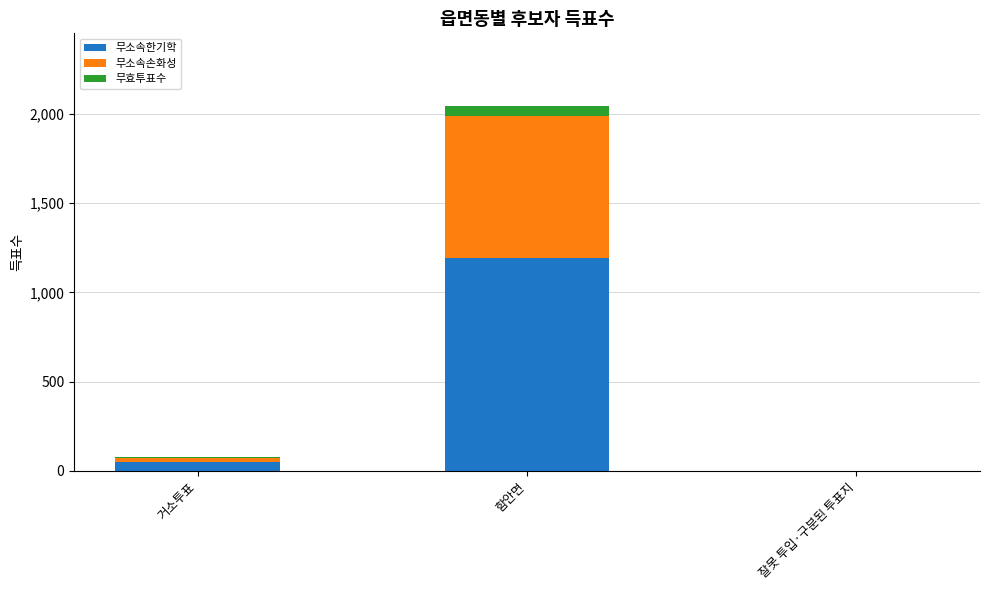

At which category is the sum across all series the highest?

함안면